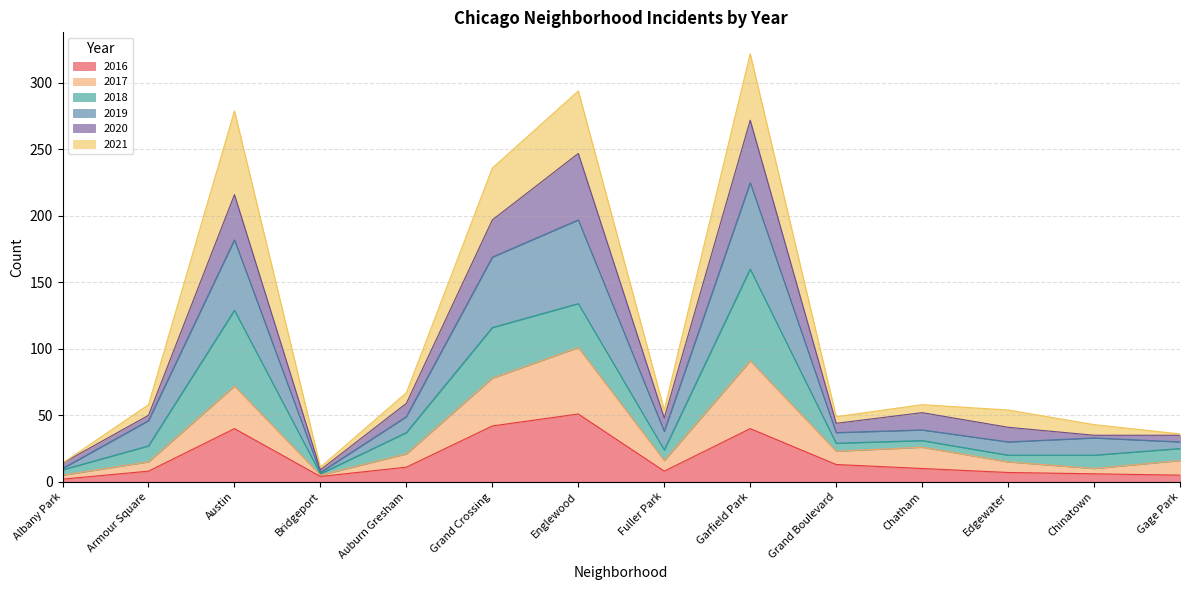

Does the chart display data point markers on the line(s)?

No